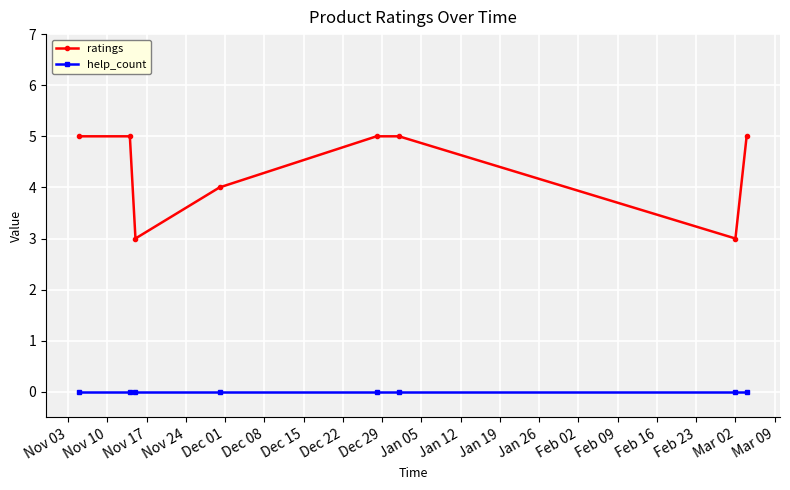

Reading left to right, extract all data points from this chart.

ratings: 5	5	3	4	5	5	3	5
help_count: 0	0	0	0	0	0	0	0